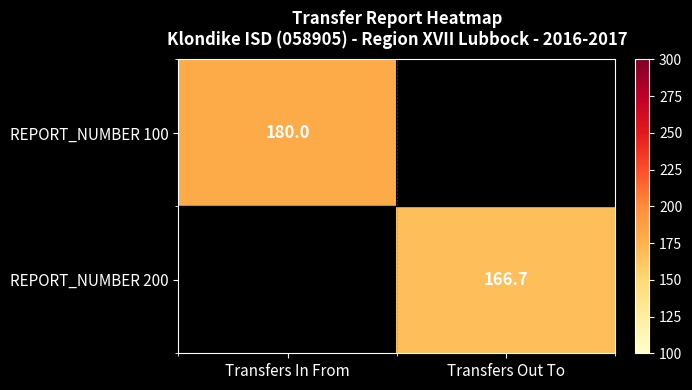

The value of REPORT_NUMBER 200 at Transfers Out To is 166.7. True or false?

True